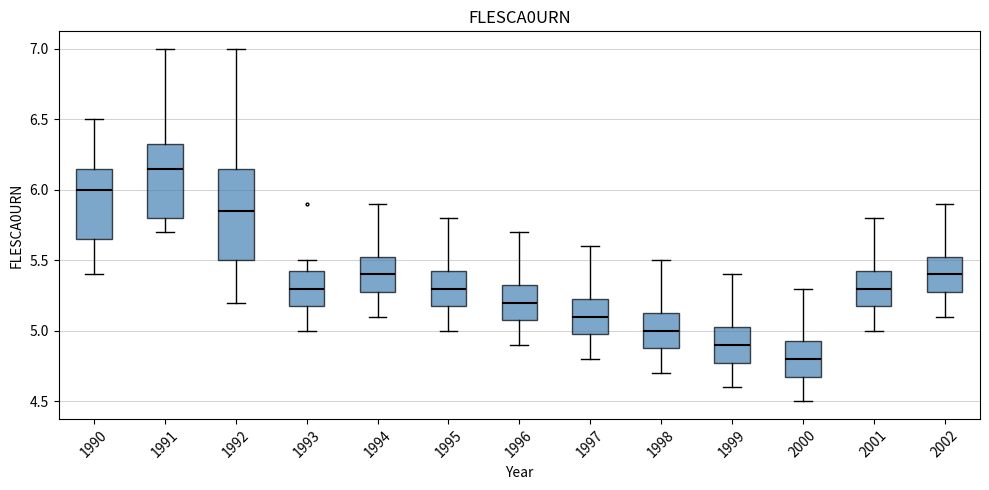

Reading left to right, transcribe this box plot: for each box, give where its median line is, the range the box spans, and where its two whiskers end, as read against the y-axis. The values are not printed on the chart, so give them approximately, as read against the axis.

1990: median 6.00, box 5.65 to 6.15, whiskers 5.40 to 6.50
1991: median 6.15, box 5.80 to 6.35, whiskers 5.70 to 7.00
1992: median 5.85, box 5.50 to 6.15, whiskers 5.20 to 7.00
1993: median 5.30, box 5.20 to 5.45, whiskers 5.00 to 5.50
1994: median 5.40, box 5.30 to 5.55, whiskers 5.10 to 5.90
1995: median 5.30, box 5.20 to 5.45, whiskers 5.00 to 5.80
1996: median 5.20, box 5.10 to 5.35, whiskers 4.90 to 5.70
1997: median 5.10, box 5.00 to 5.25, whiskers 4.80 to 5.60
1998: median 5.00, box 4.90 to 5.15, whiskers 4.70 to 5.50
1999: median 4.90, box 4.80 to 5.05, whiskers 4.60 to 5.40
2000: median 4.80, box 4.70 to 4.95, whiskers 4.50 to 5.30
2001: median 5.30, box 5.20 to 5.45, whiskers 5.00 to 5.80
2002: median 5.40, box 5.30 to 5.55, whiskers 5.10 to 5.90